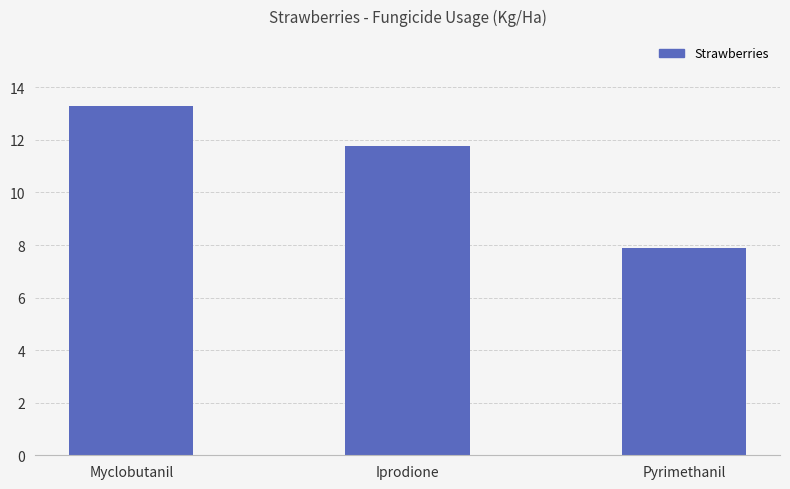

At which category does the chart reach its minimum across all series?

Pyrimethanil